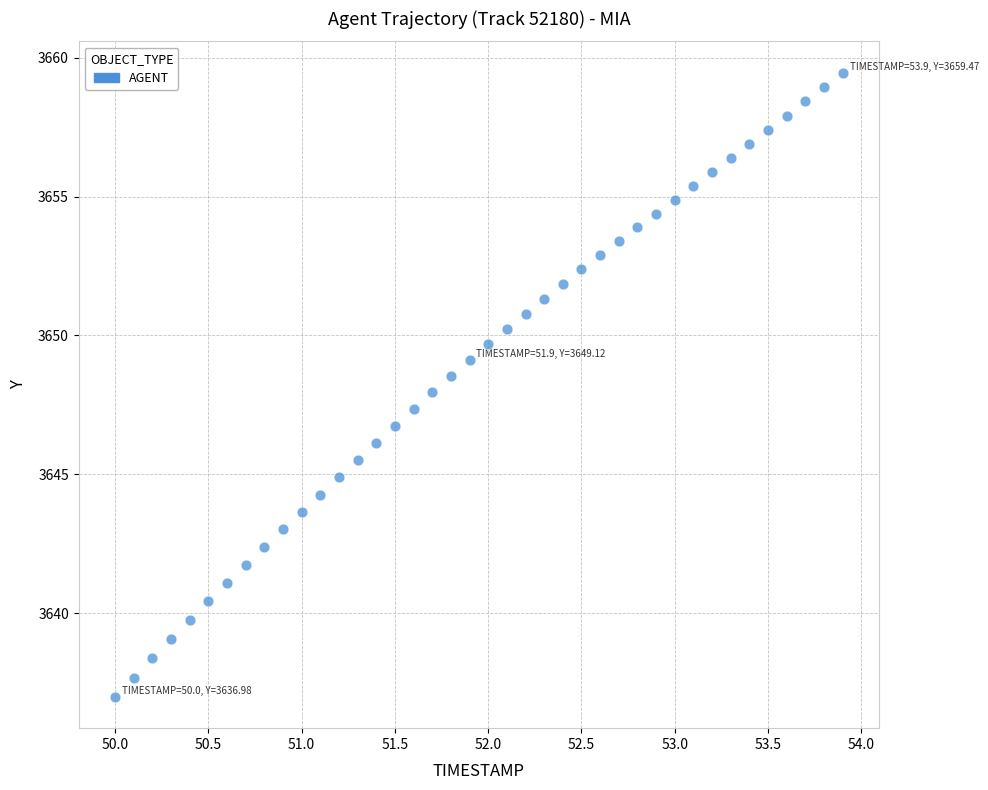

What is the range of X values (max minus min)?

3.9